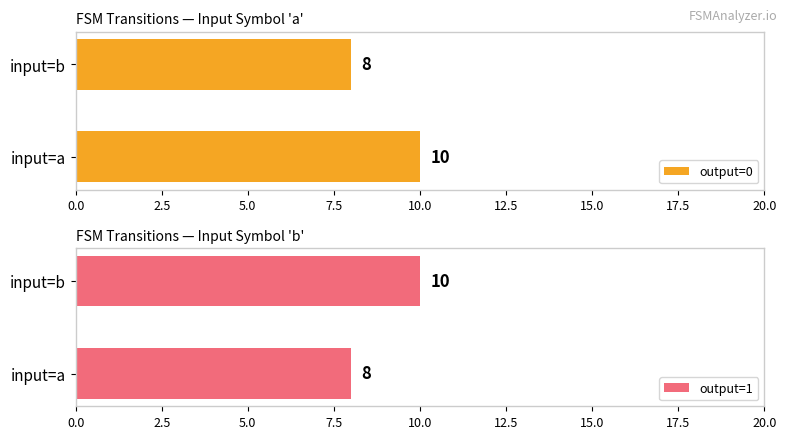

What is the difference between the output=1 values at input=b and input=a?

2